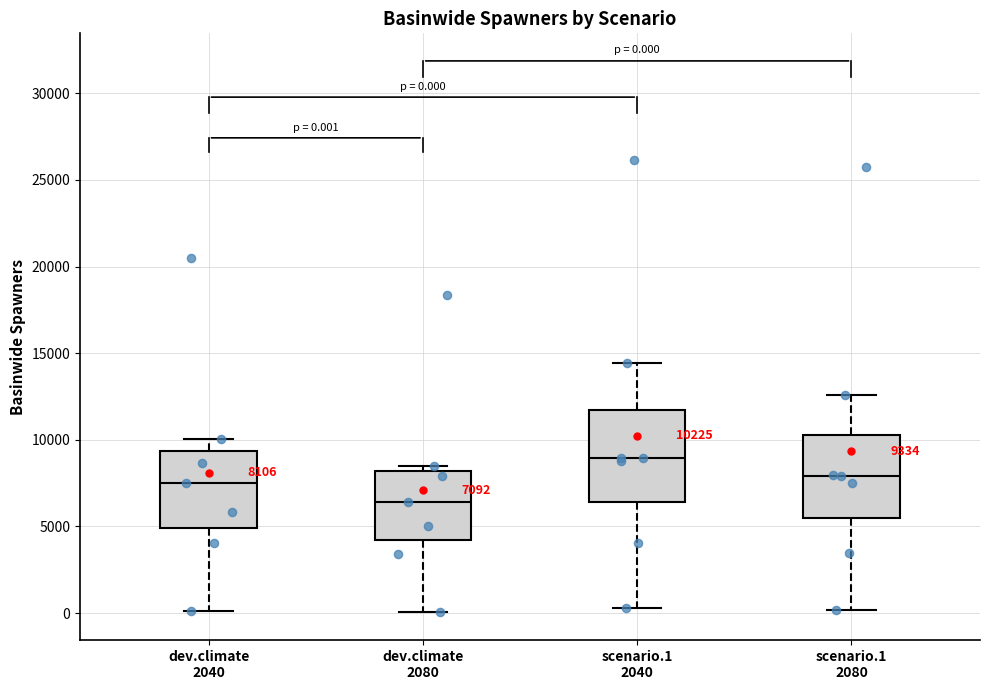

Which box has the highest median line?

scenario.1 2040